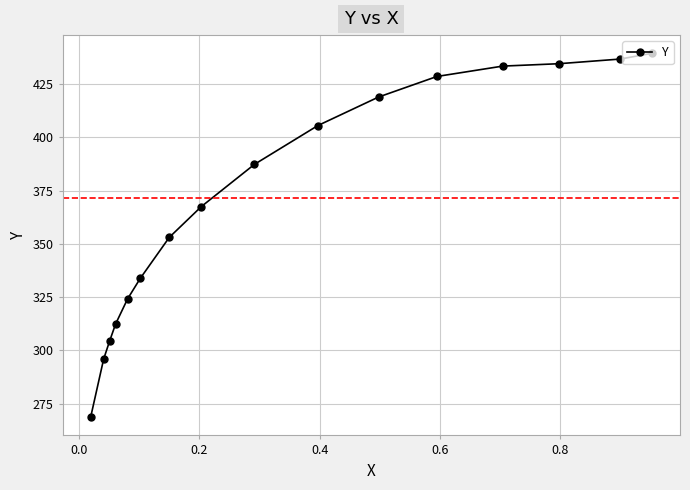

What is the greatest value displayed?

439.5